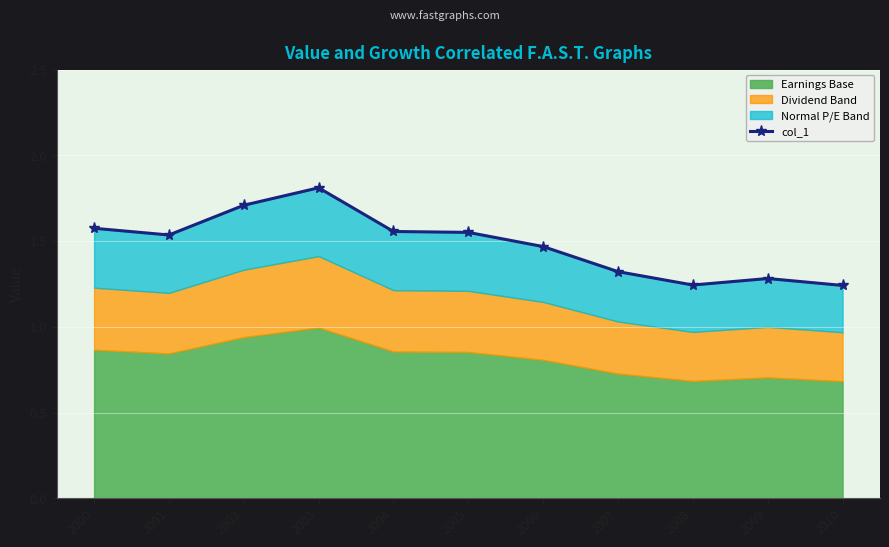

At which category does the data reach its first local peak?

2003